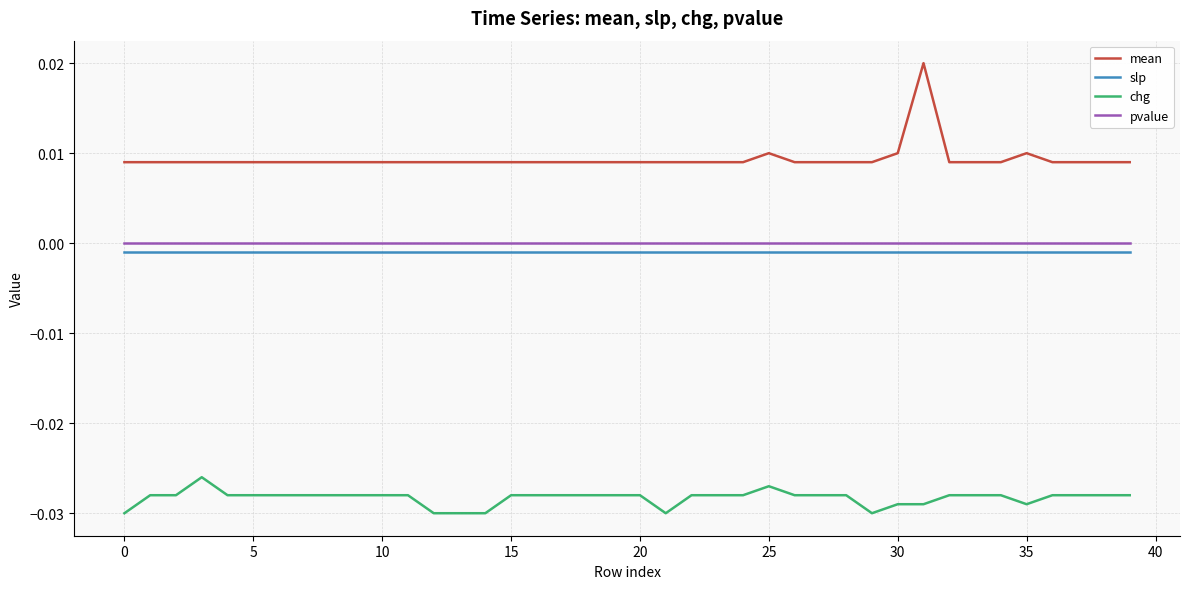

Which series has the largest total across all categories?

mean